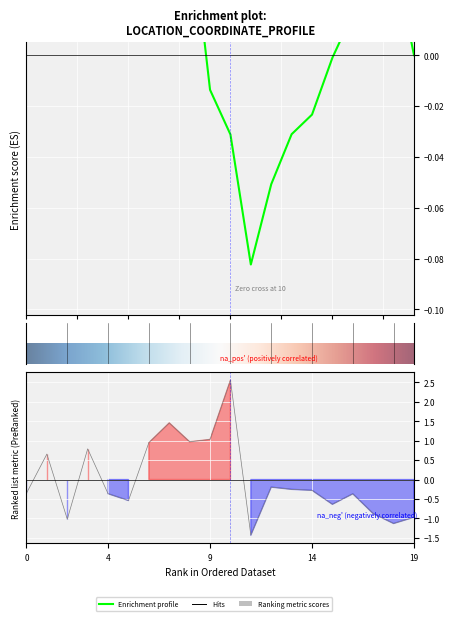

What is the minimum value shown in the chart?

-1.4